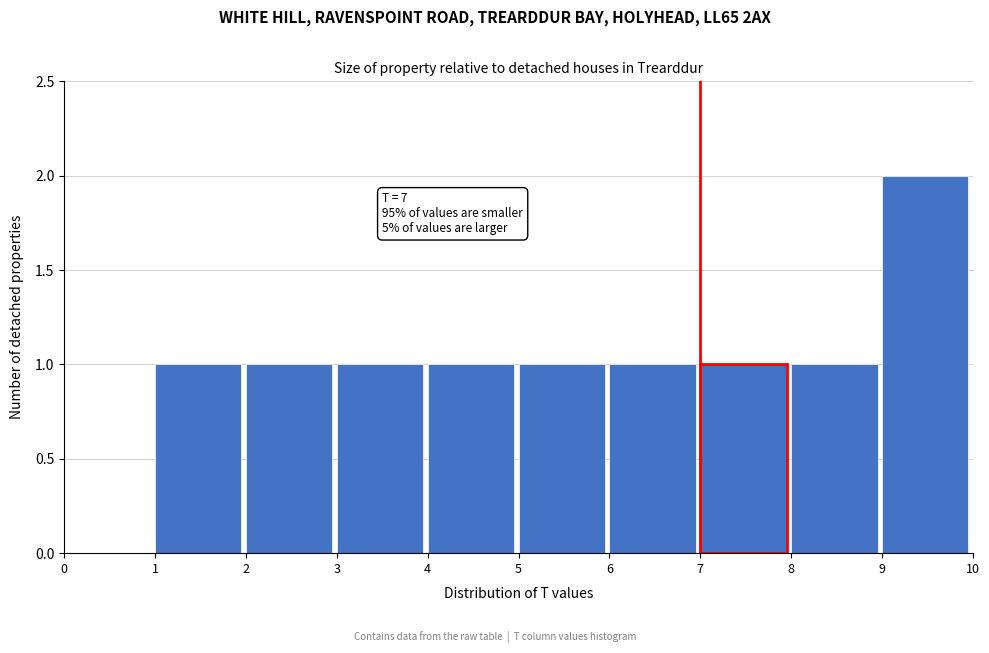

Over which range of the x-axis is the bar tallest?

9 to 10